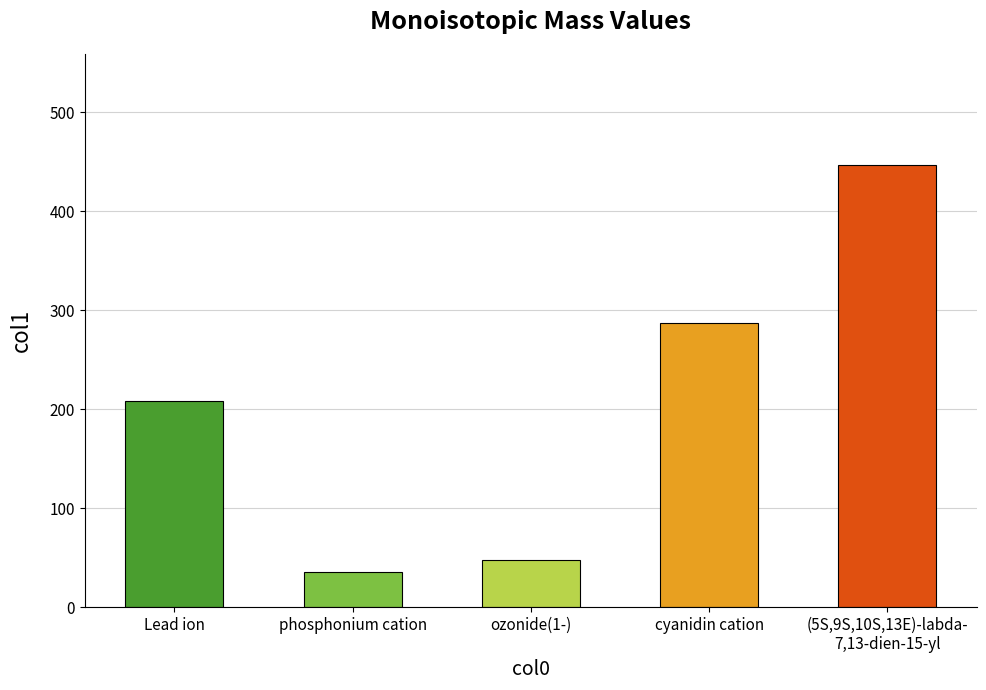

What position from the left is Lead ion?

1